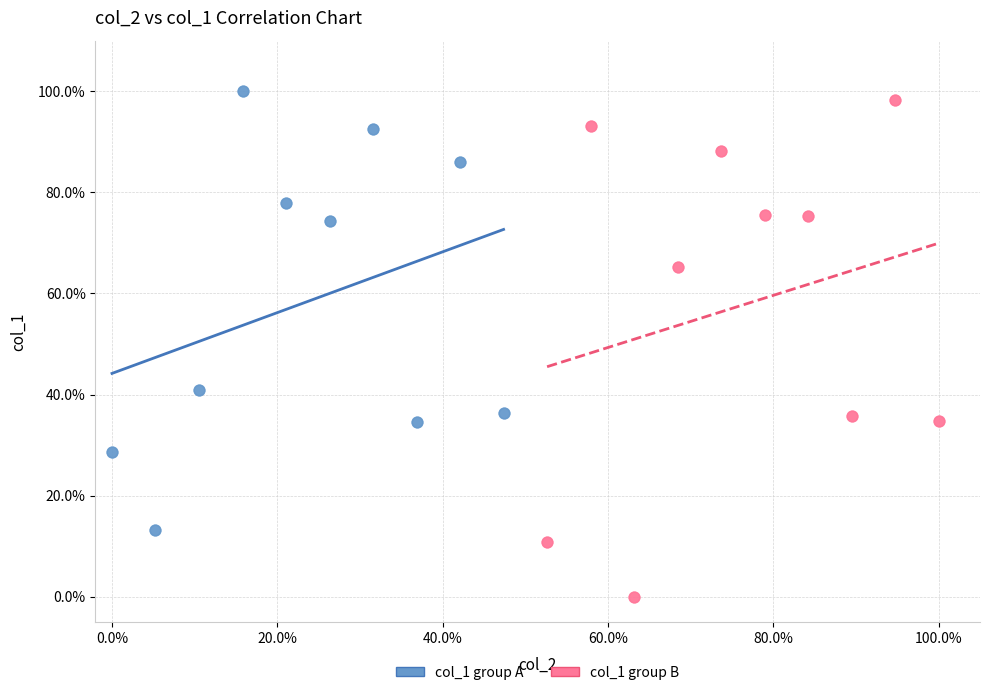

What are all the series names shown in the legend?

col_1 group A, col_1 group B